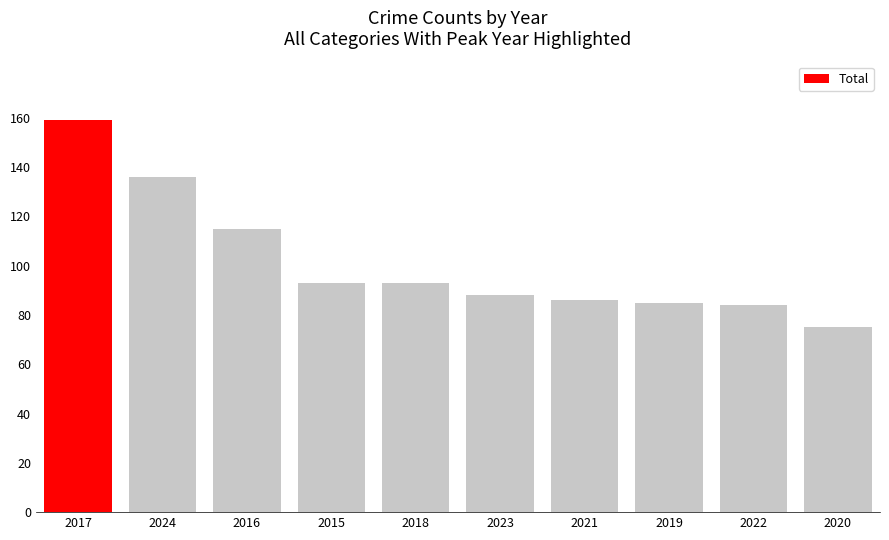

Approximately how many times larger is the value at 2022 compared to 2020?

1.1